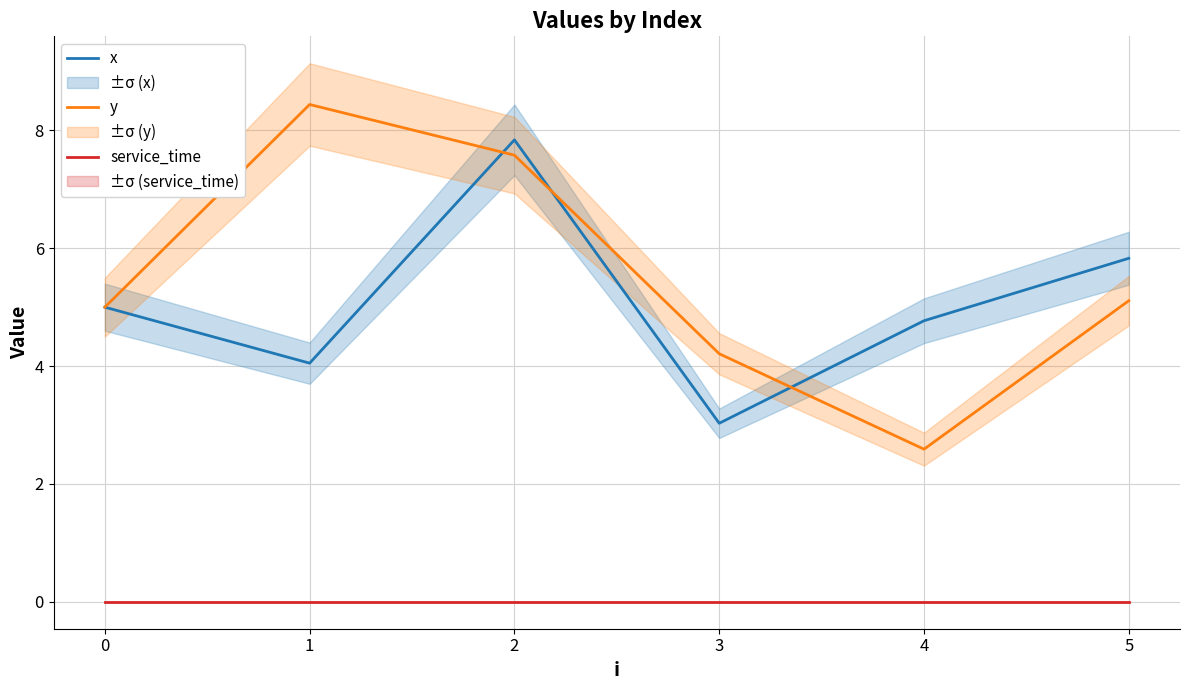

List the labels in order of x value, smallest first.

3, 1, 4, 0, 5, 2